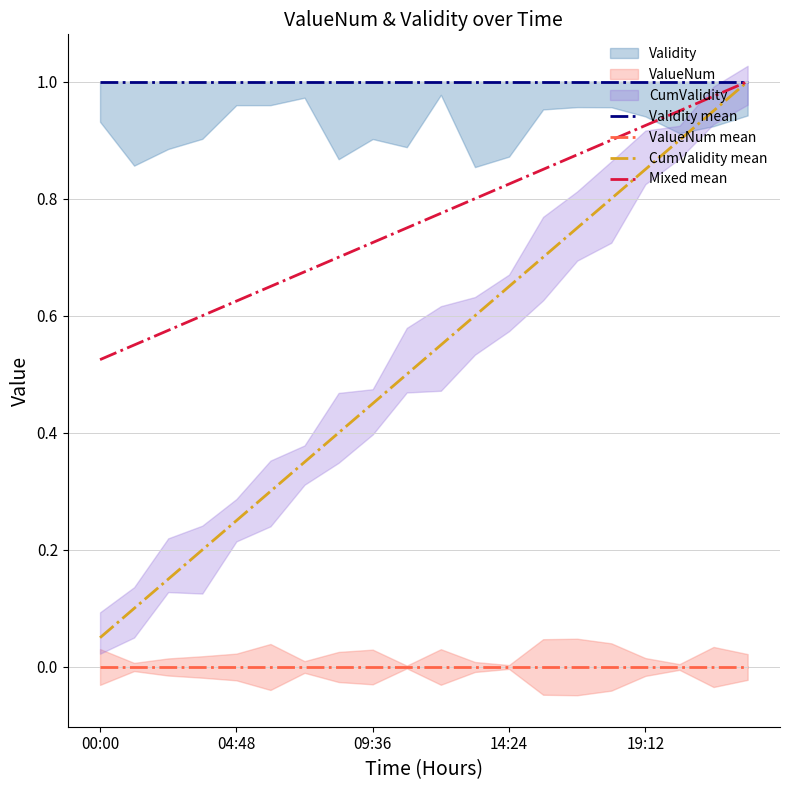

True or false: ValueNum mean has a value of 0.0 at 14:24.

True